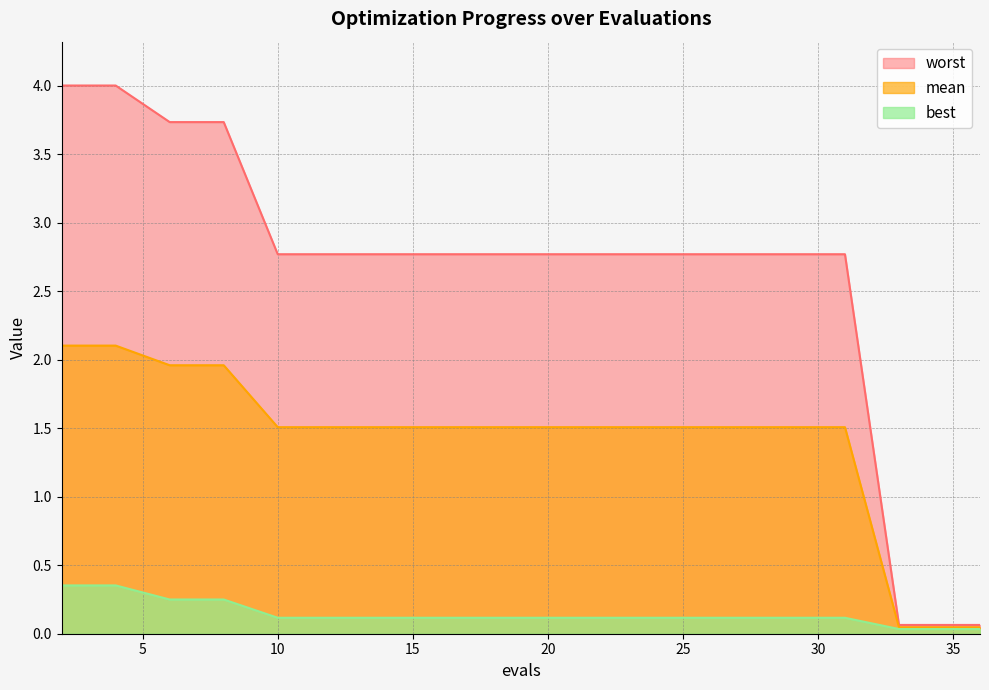

The worst series shows 5.8 at 4. True or false?

False